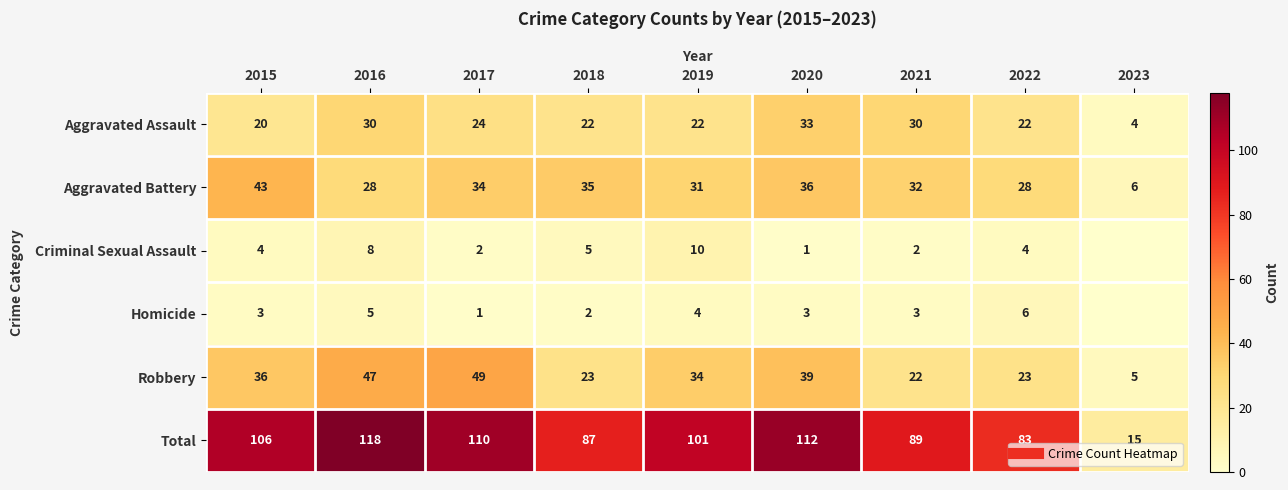

List the labels in order of Total value, smallest first.

2023, 2022, 2018, 2021, 2019, 2015, 2017, 2020, 2016